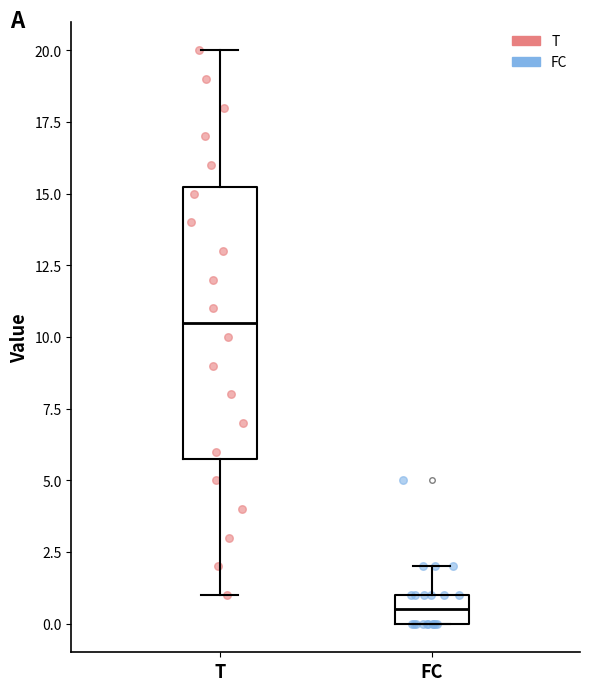

Where does the median line of the box for FC sit on the y-axis? The values are not printed on the chart, so give them approximately, as read against the axis.

0.5